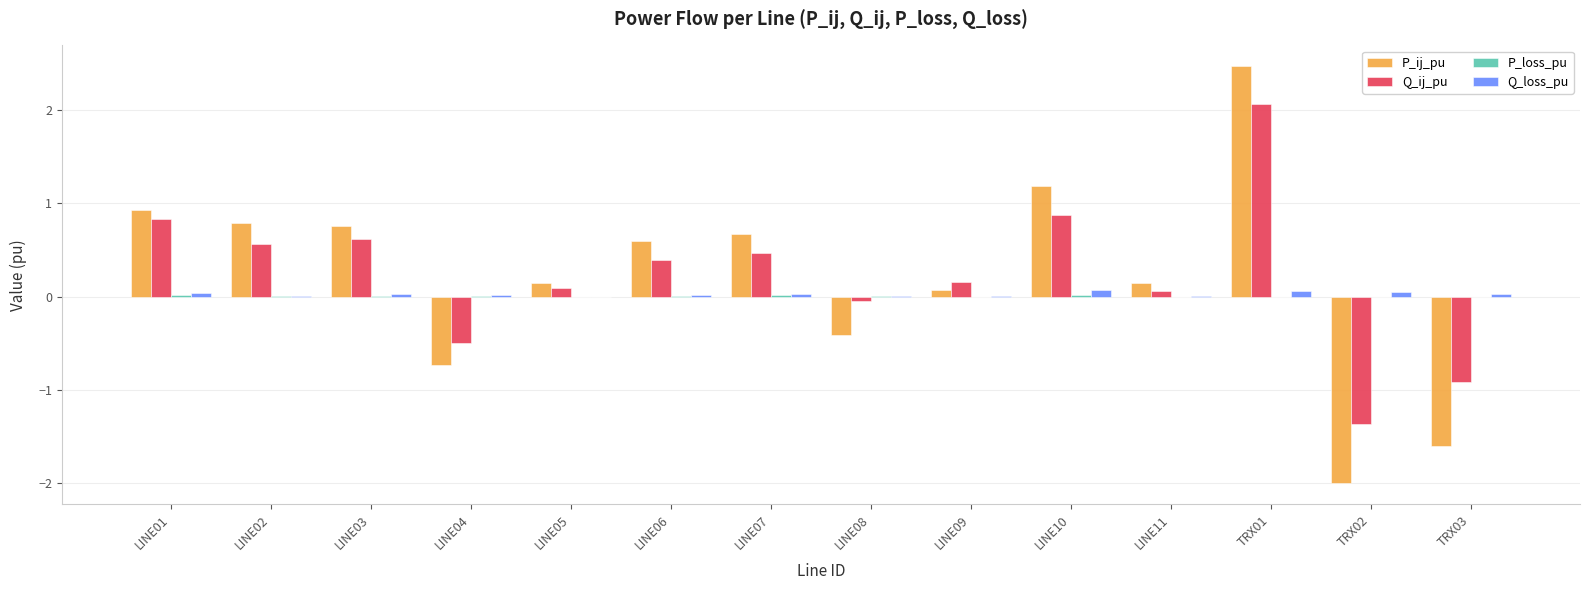

Which series changed the most between LINE03 and TRX01?

P_ij_pu